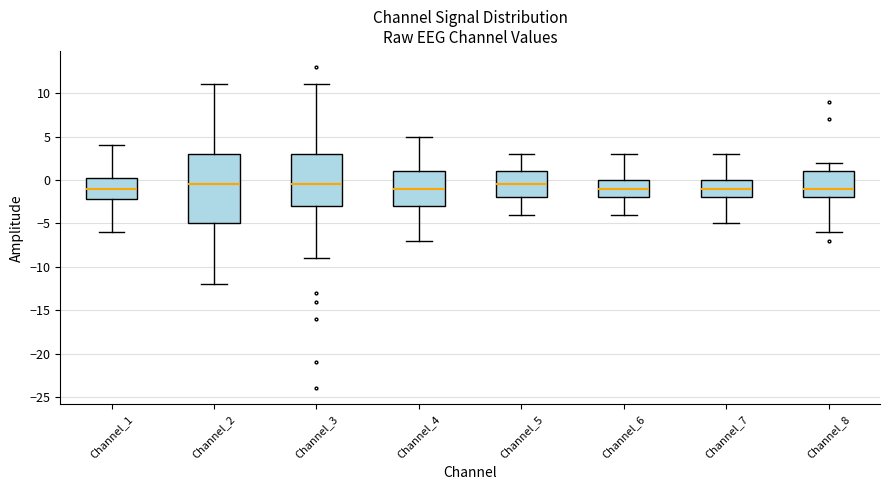

Comparing the boxes themselves (not the whiskers), which one is the tallest?

Channel_2